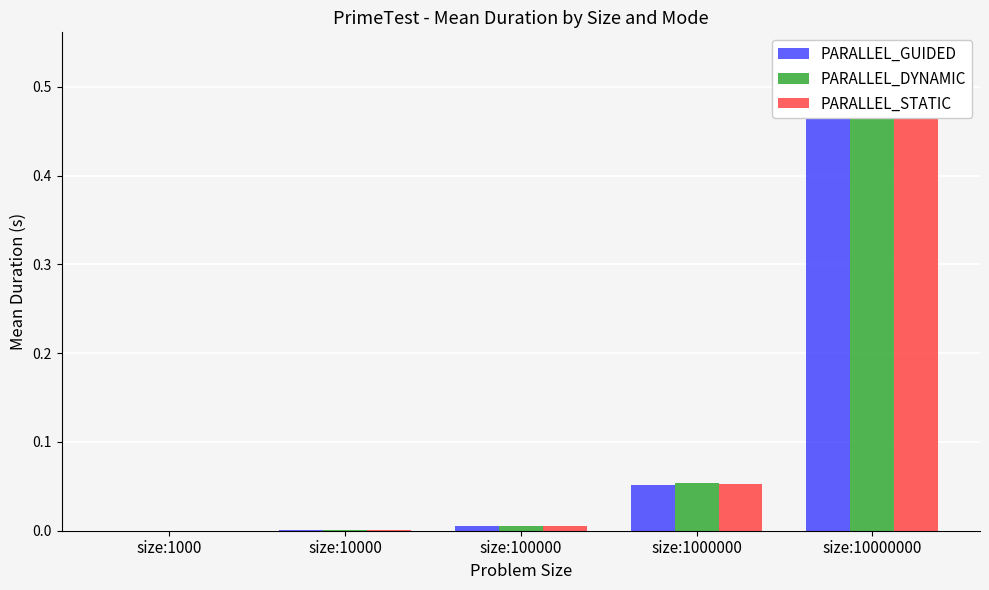

Between size:1000 and size:10000000, which is larger?

size:10000000